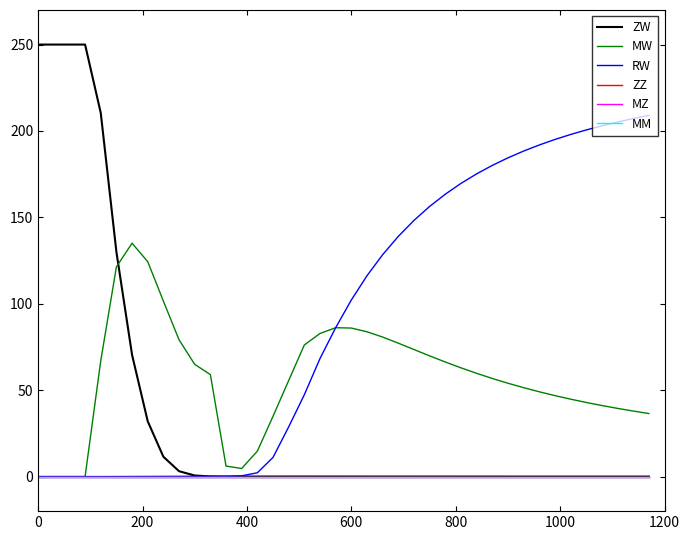

Does the chart have visible grid lines?

No